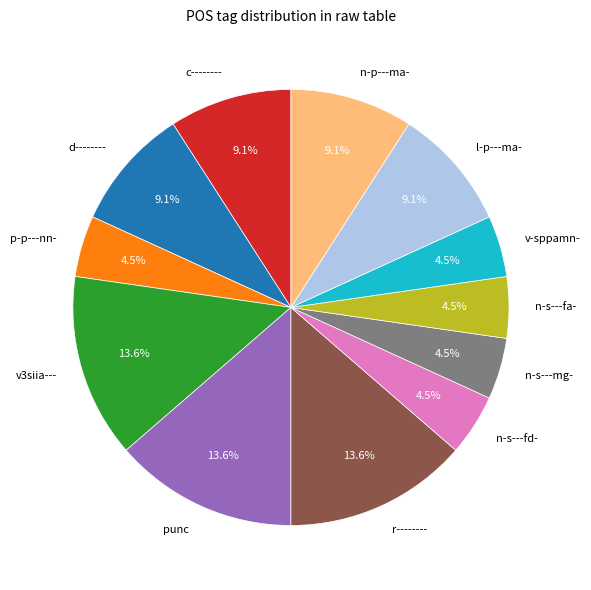

To the nearest percent, what percentage of the pie is r--------?

14%